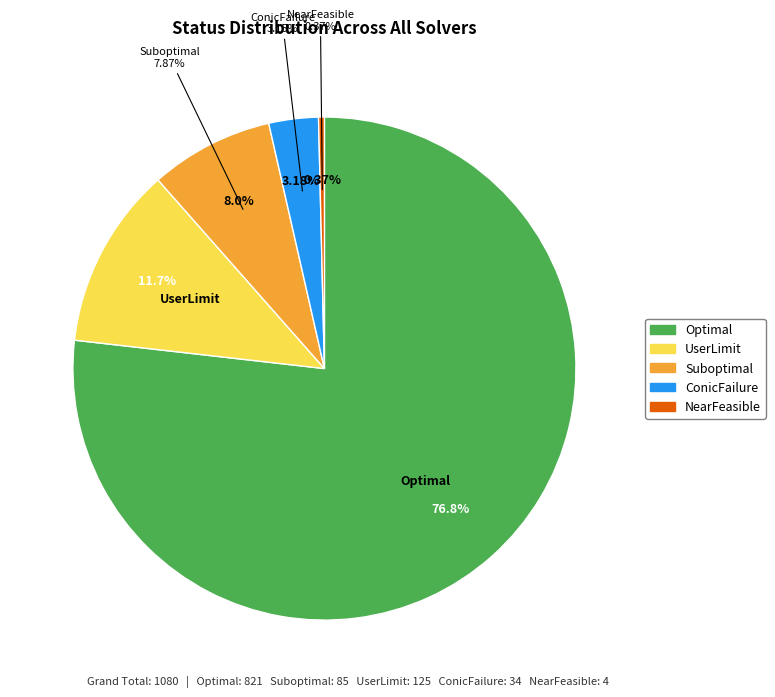

Which category has the biggest portion of the pie?

Optimal